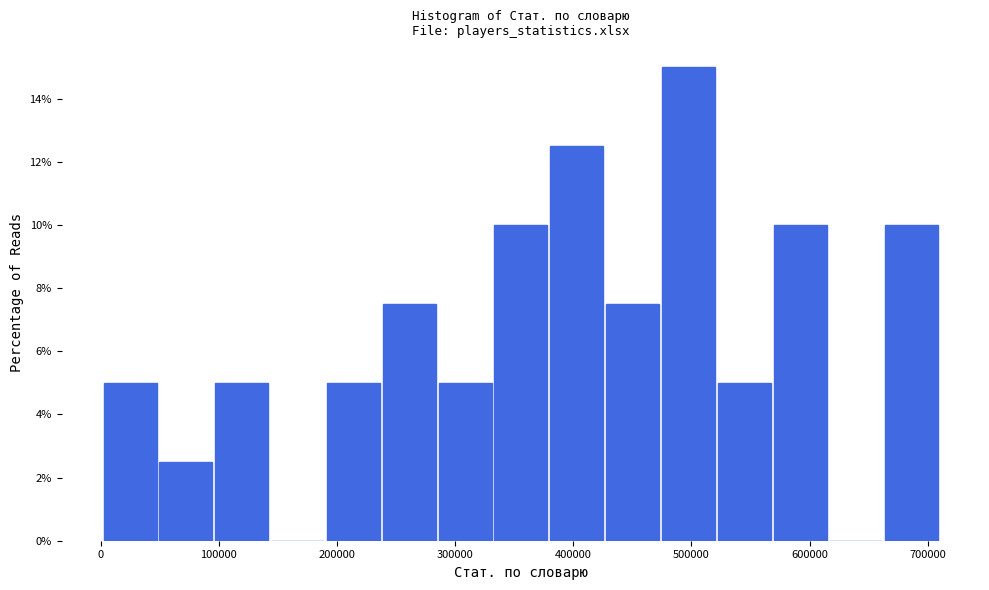

Reading left to right, list every bar in this chart as the range it spans on the x-axis followed by its height. Neither the bar edges nor the heights are printed on the chart, so give them approximately, as read against the axes.

0 to 50000: 5.0
50000 to 100000: 2.6
100000 to 140000: 5.0
140000 to 190000: 0
190000 to 240000: 5.0
240000 to 280000: 7.6
280000 to 330000: 5.0
330000 to 380000: 10.0
380000 to 430000: 12.6
430000 to 470000: 7.6
470000 to 520000: 15.0
520000 to 570000: 5.0
570000 to 620000: 10.0
620000 to 660000: 0
660000 to 710000: 10.0